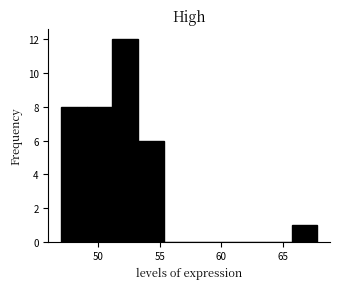

Reading left to right, list every bar in this chart as the range it spans on the x-axis followed by its height. Neither the bar edges nor the heights are printed on the chart, so give them approximately, as read against the axes.

47.0 to 49.0: 8
49.0 to 51.0: 8
51.0 to 53.0: 12
53.0 to 55.5: 6
55.5 to 57.5: 0
57.5 to 59.5: 0
59.5 to 61.5: 0
61.5 to 63.5: 0
63.5 to 65.5: 0
65.5 to 68.0: 1